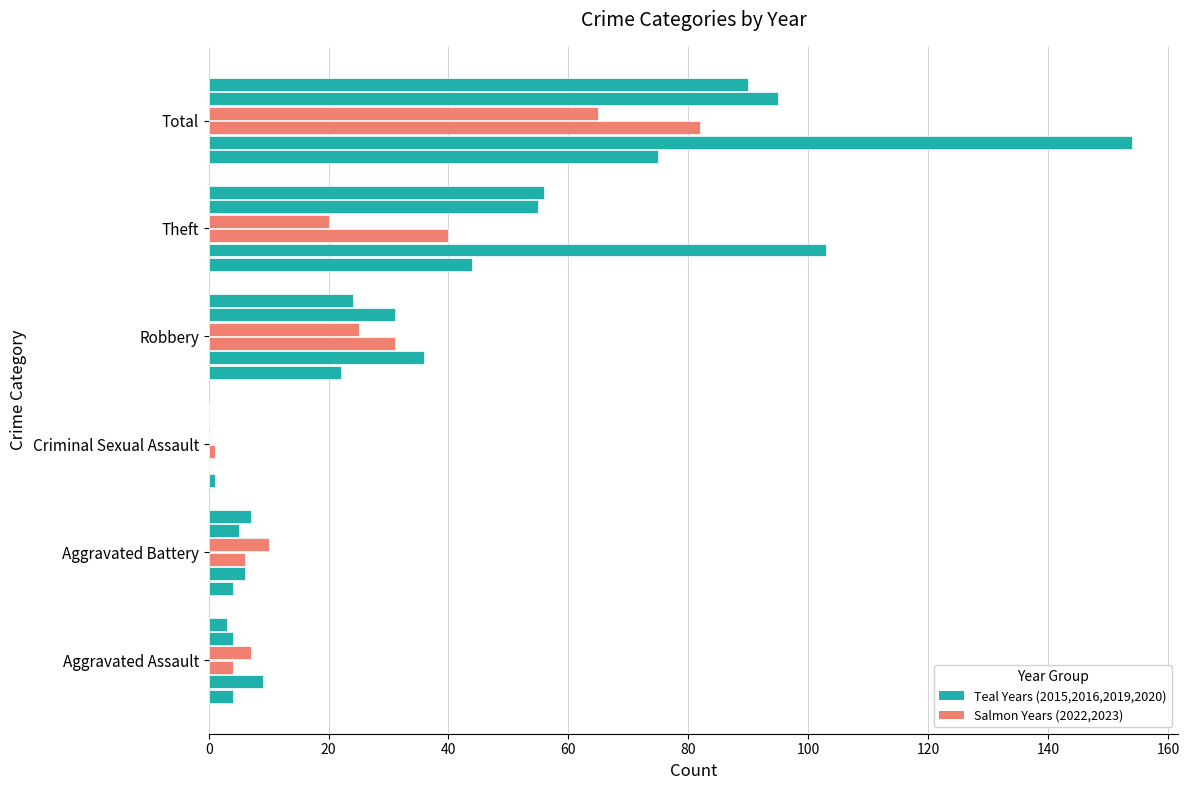

How many data points does each series have?

6